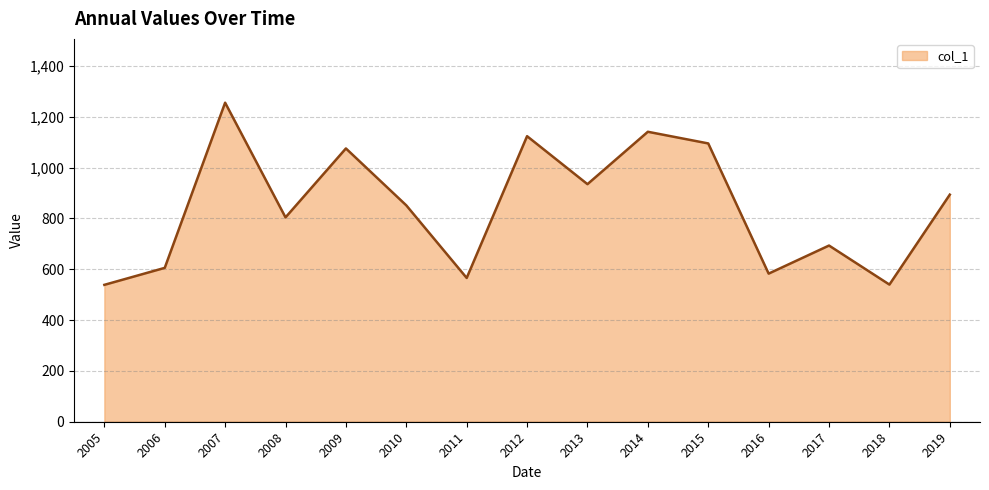

Between 2018 and 2009, which is larger?

2009